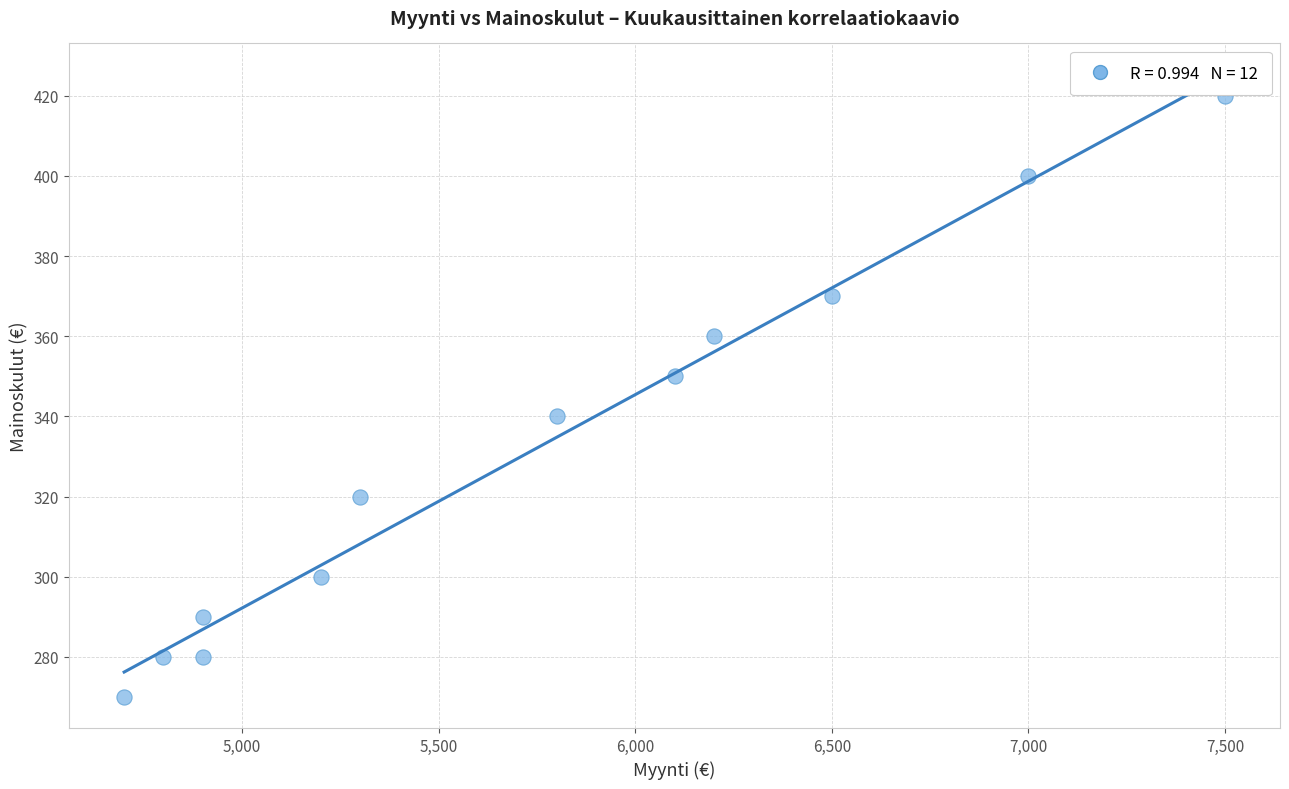

What is the average Y value?

332